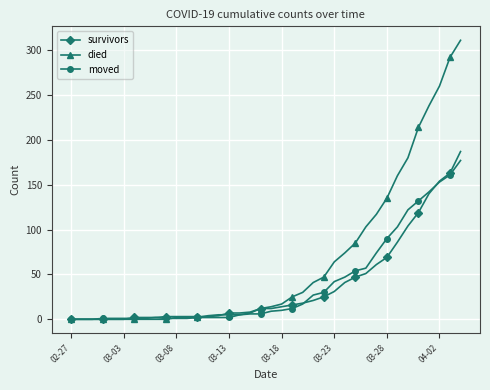

What is the difference between the maximum and second lowest values in the died series?

311